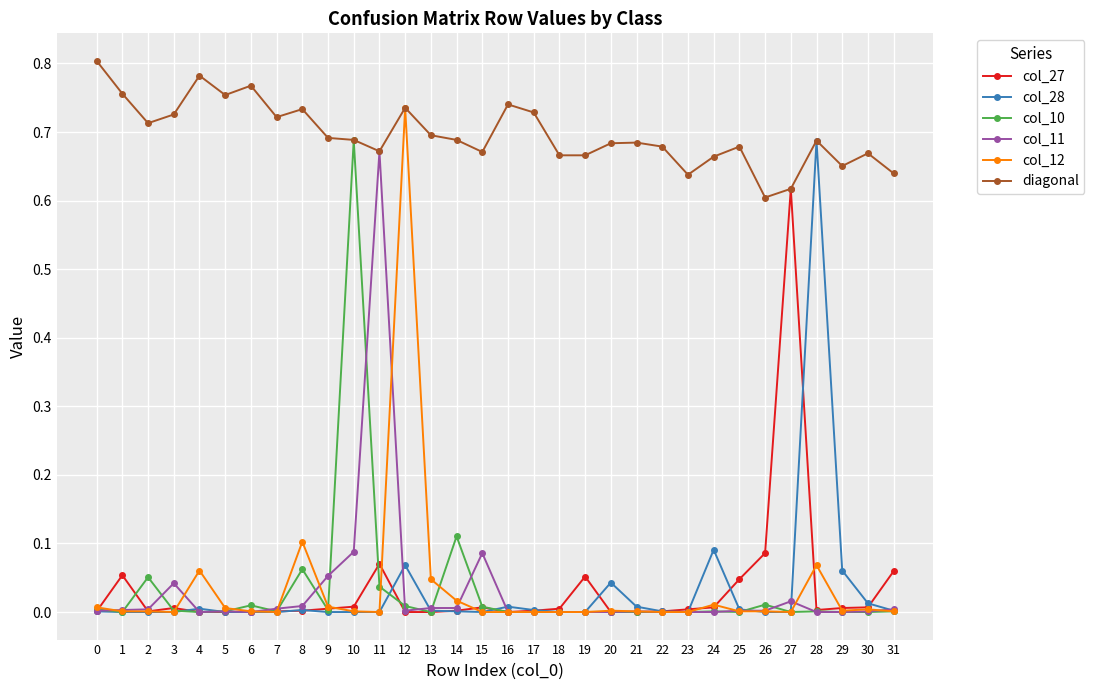

Which series changed the most between 8 and 15?

col_12